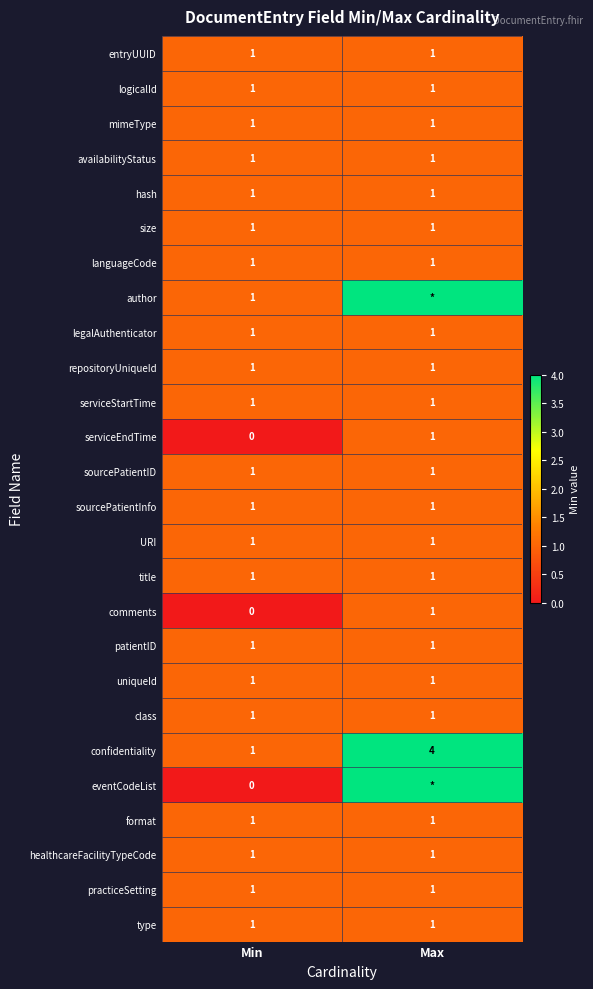

Between Max and Min, which is larger?

Max